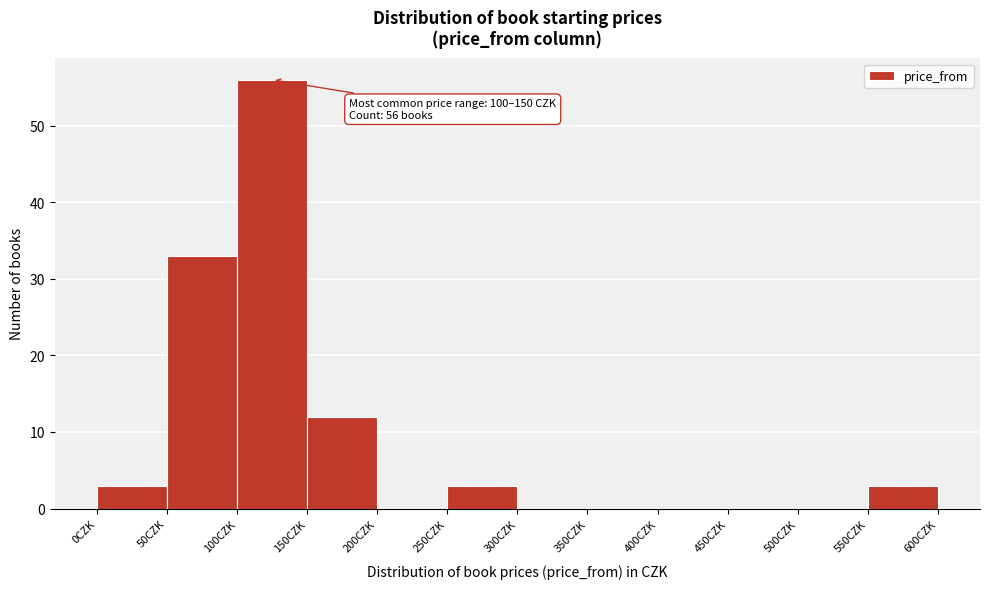

Over which range of the x-axis is the bar tallest?

100 to 150